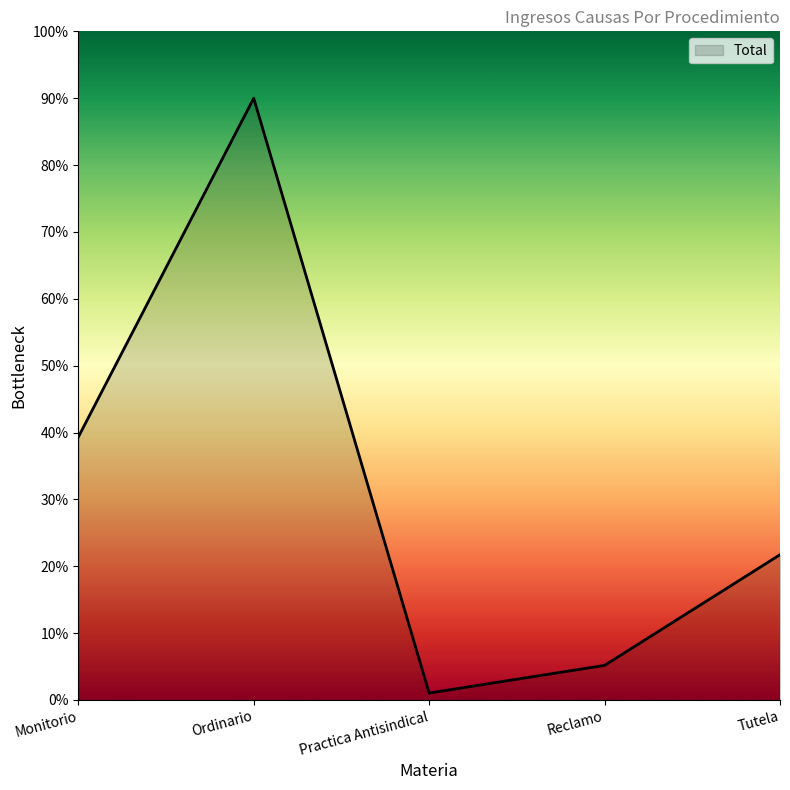

List the labels in order of value, largest first.

Ordinario, Monitorio, Tutela, Reclamo, Practica Antisindical